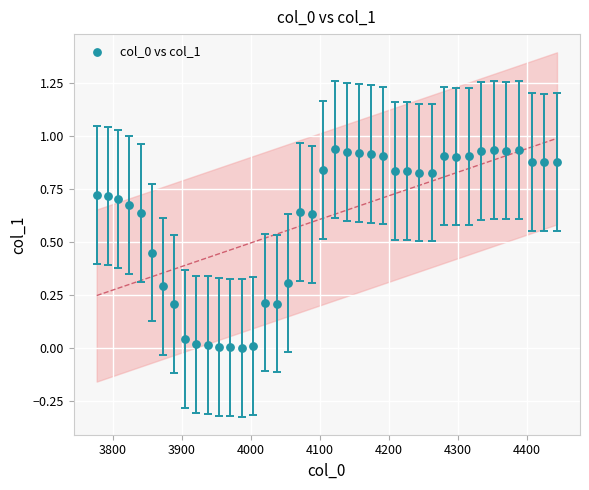

What is the range of X values (max minus min)?

667.4